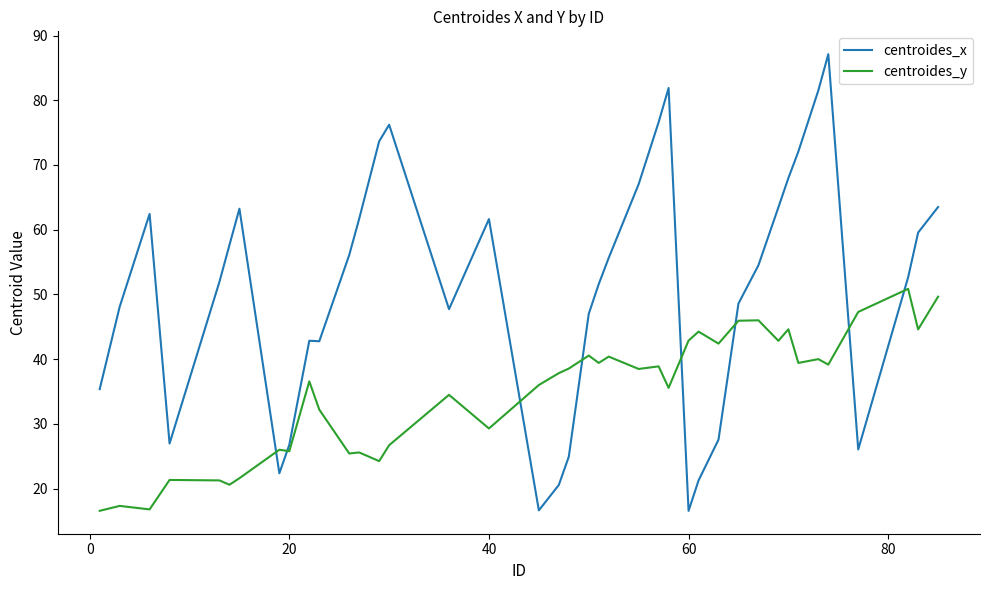

How many intersections are there between centroides_y and centroides_x?

8